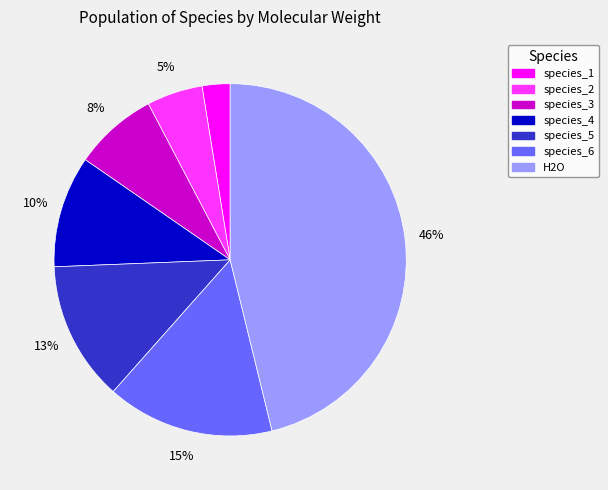

To the nearest percent, what is the combined percentage of species_1 and species_2?

8%